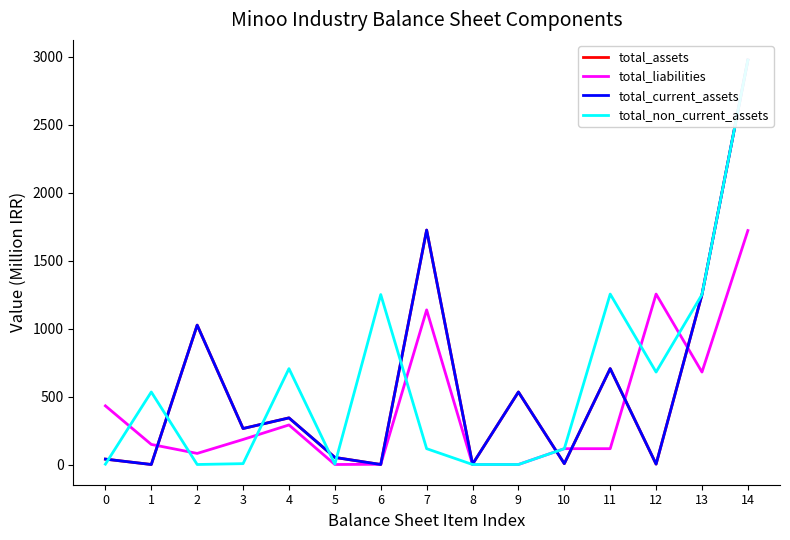

How many lines are shown in the chart?

4